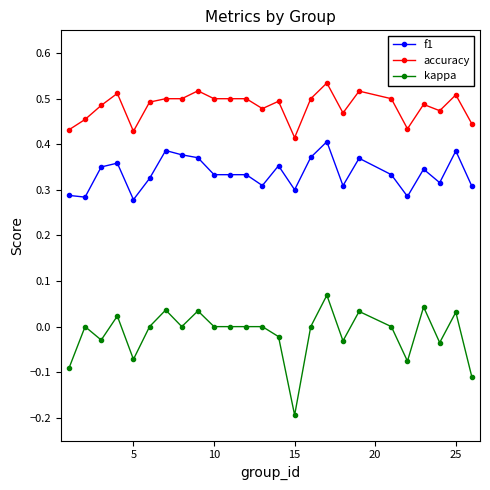

List the series in order of their peak value, lowest first.

kappa, f1, accuracy